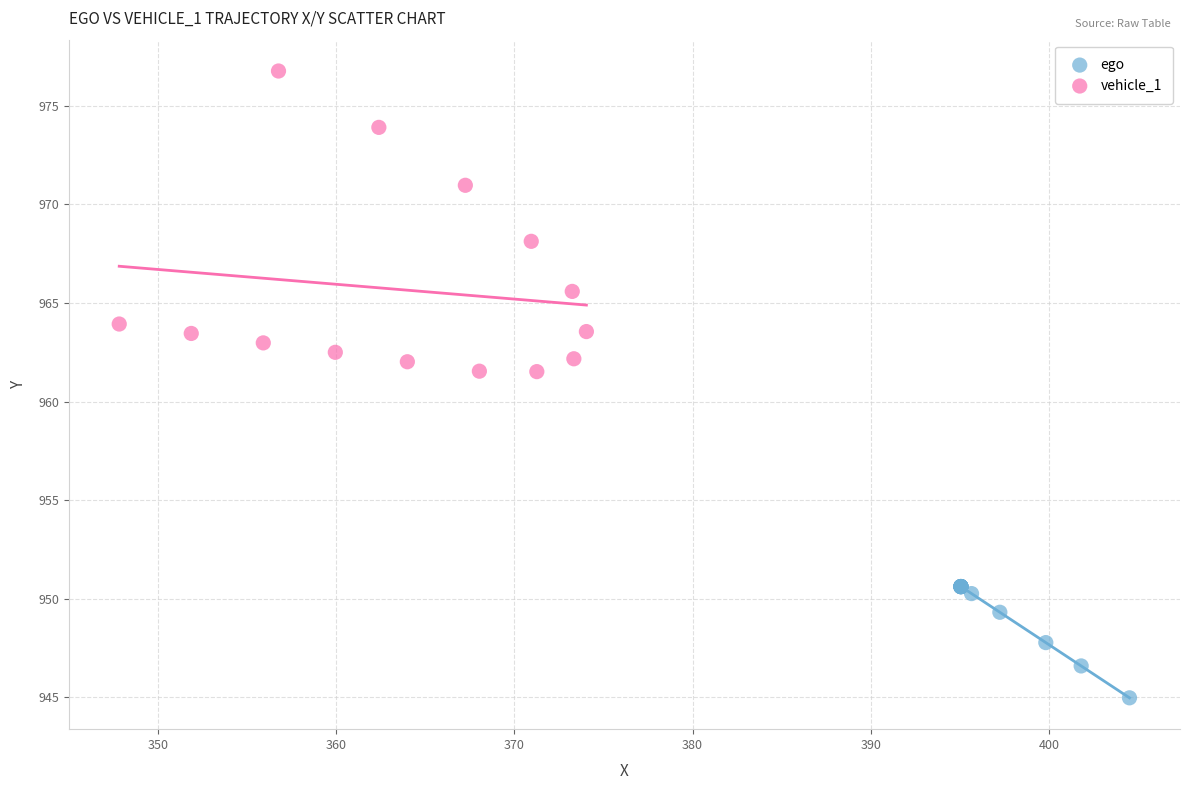

Which series reaches the minimum Y coordinate?

ego